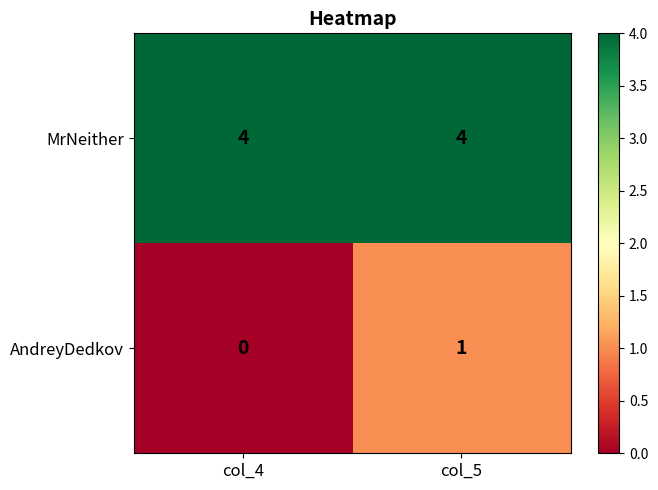

Which category has the highest value in the AndreyDedkov series?

col_5